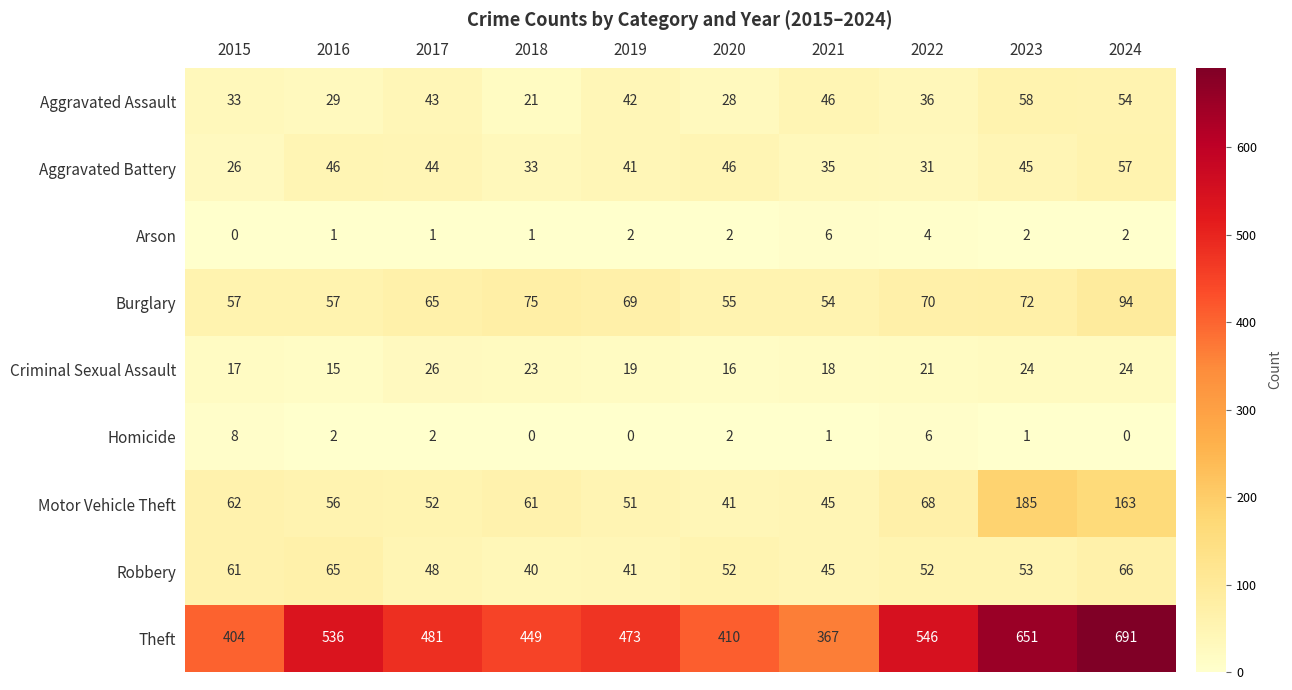

The value of Arson at 2022 is 4. True or false?

True